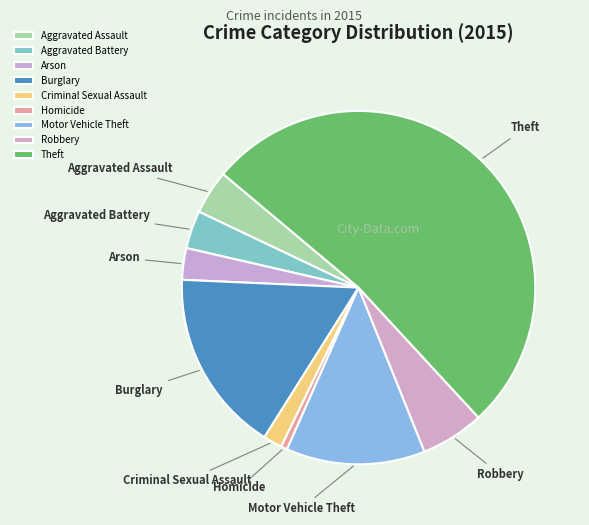

Between Arson and Robbery, which is larger?

Robbery